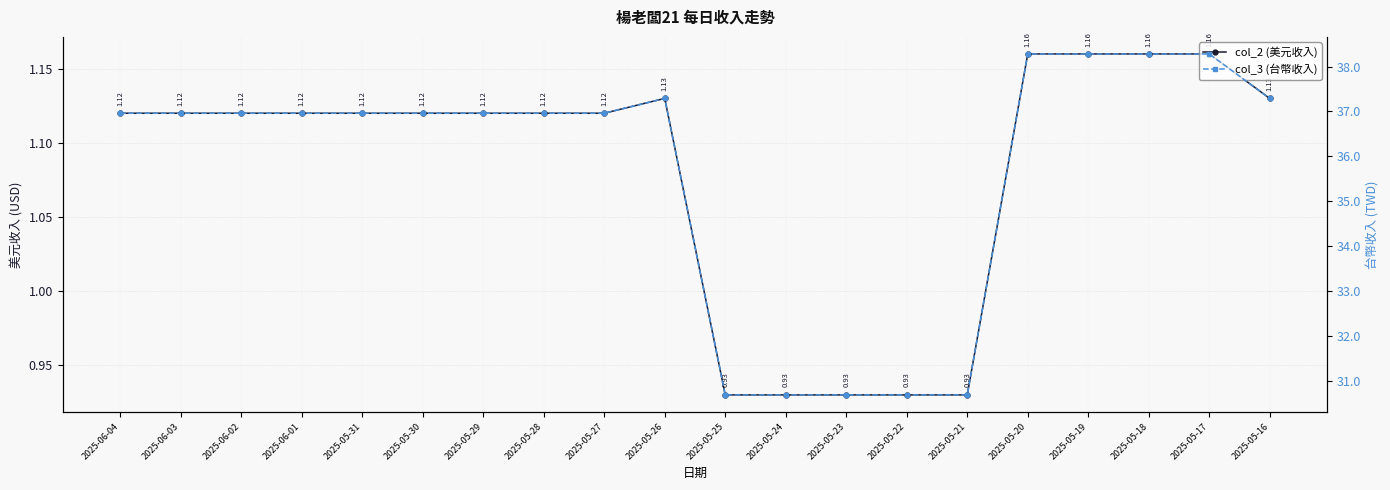

At how many categories does at least one series exceed 34?

15